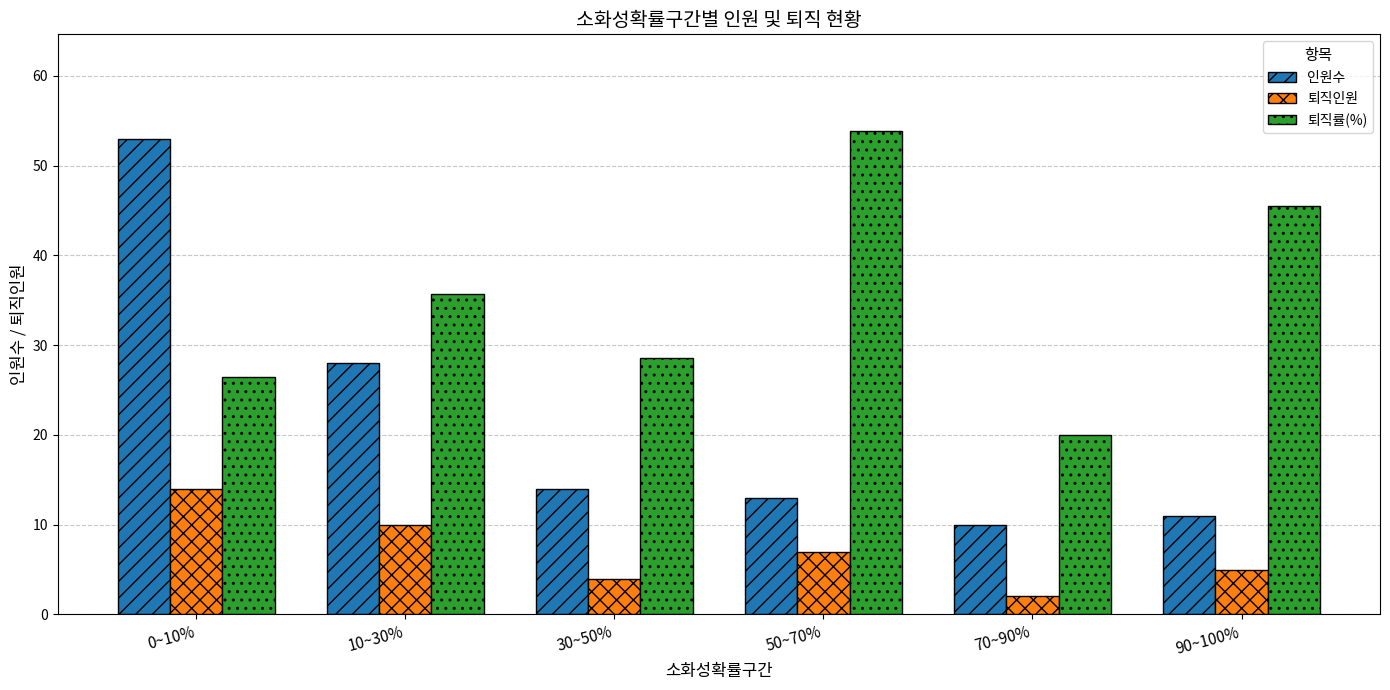

What is the sum of the 퇴직인원 values at 90~100% and 0~10%?

19.0